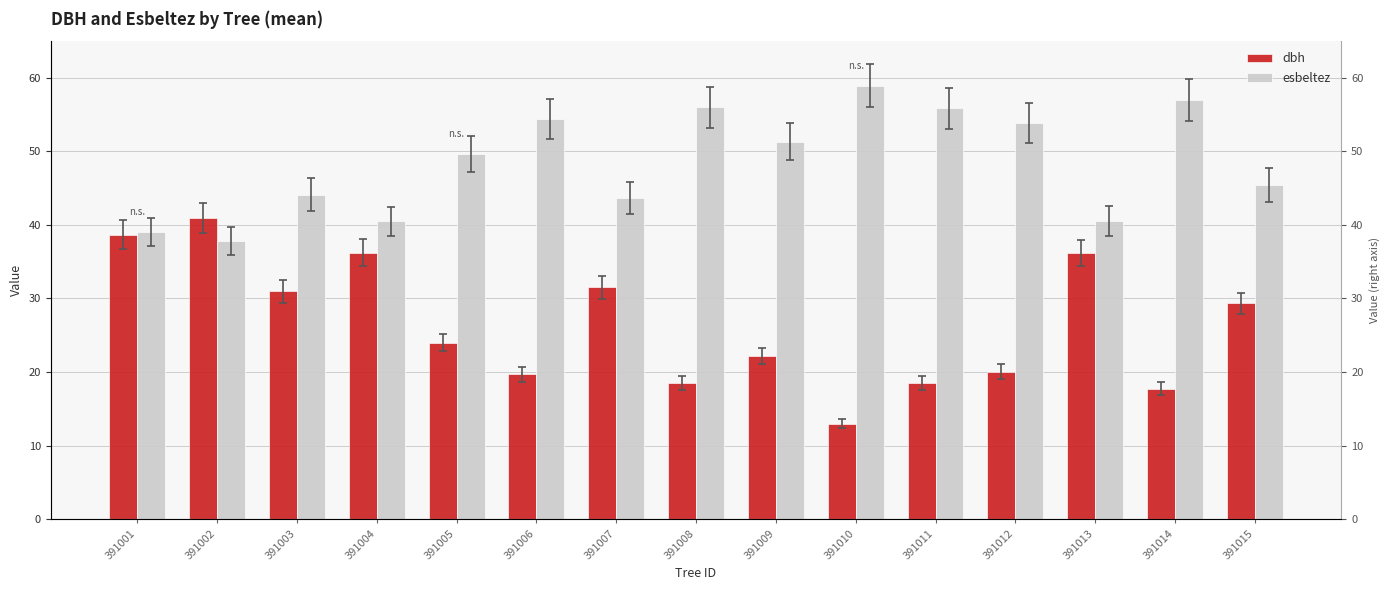

At which label does dbh first exceed 23?

391001